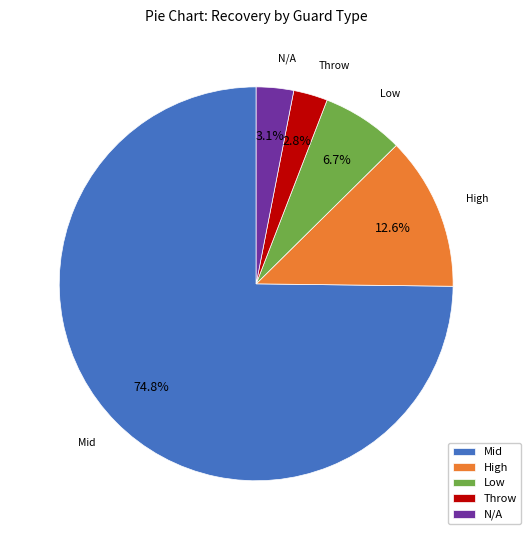

What percentage is NOT represented by N/A?

96.9%